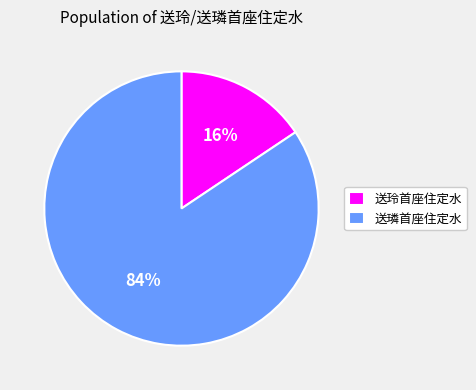

How many slices are in this pie chart?

2